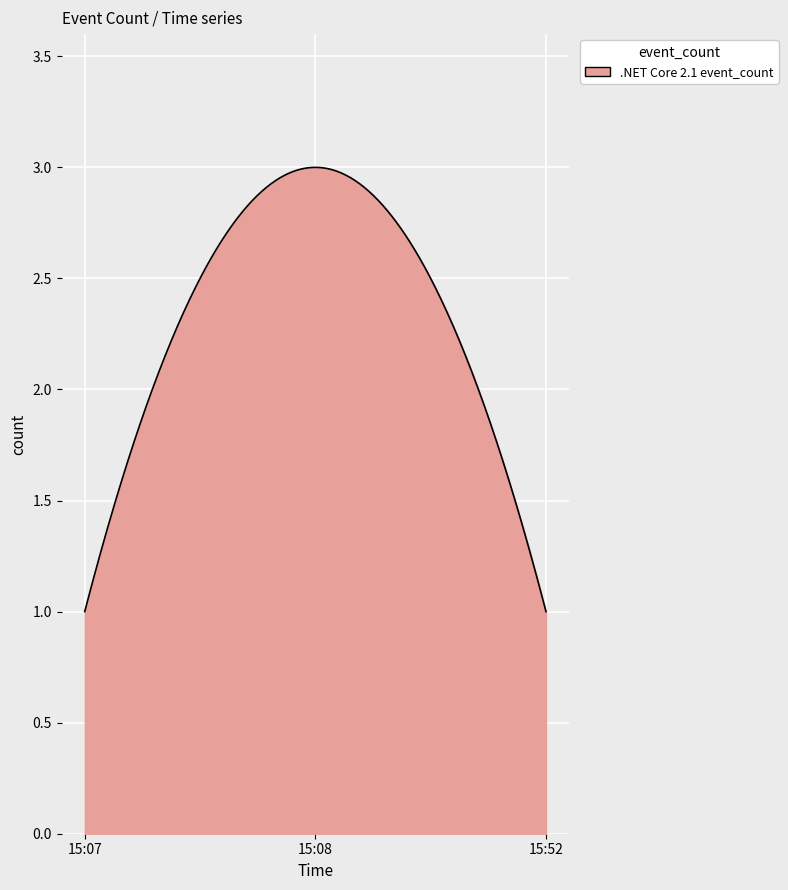

What is the smallest value displayed?

1.0